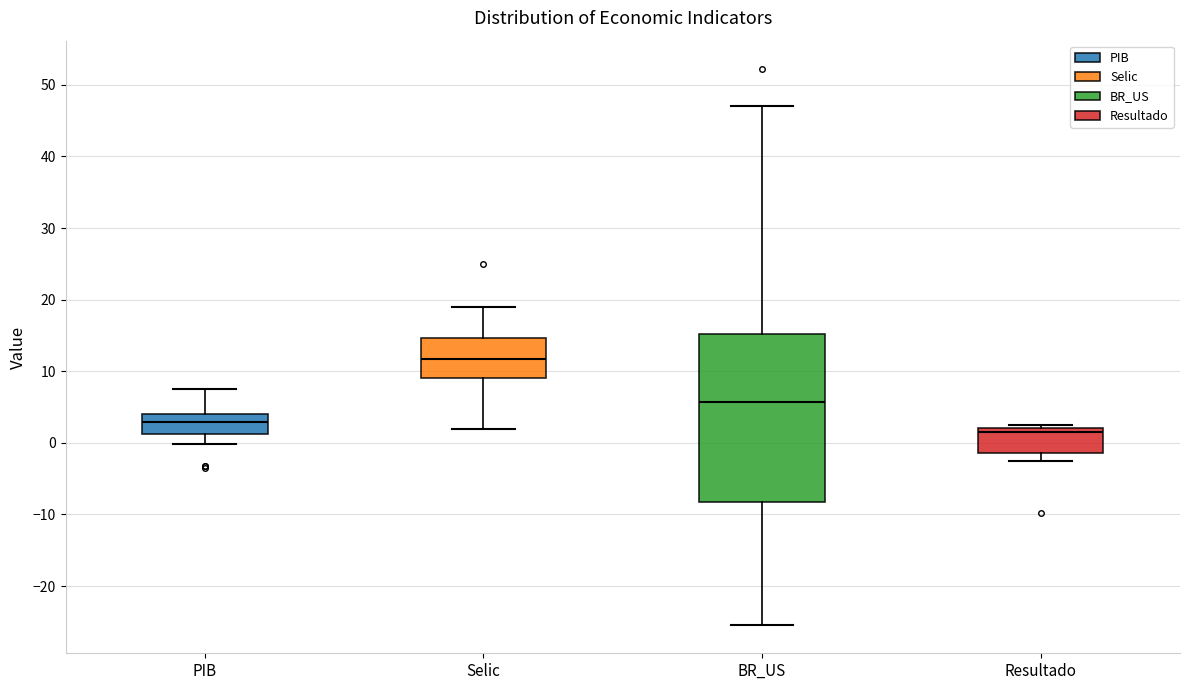

Reading left to right, read every box against the y-axis: the position of its median line, the range the box covers, and the ends of its whiskers. The values are not printed on the chart, so give them approximately, as read against the axis.

PIB: median 3, box 1 to 4, whiskers 0 to 8
Selic: median 12, box 9 to 15, whiskers 2 to 19
BR_US: median 6, box -8 to 15, whiskers -25 to 47
Resultado: median 2 (just below the box's upper edge), box -1 to 2, whiskers -3 to 3